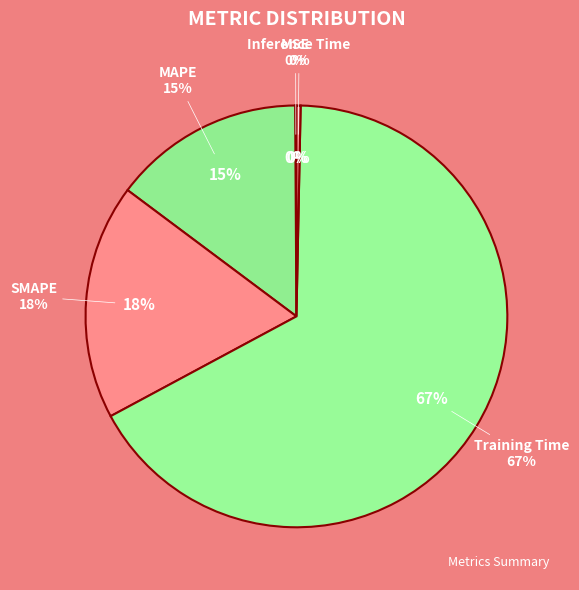

To the nearest percent, what is the difference between the SMAPE and MSE slice percentages?

18%